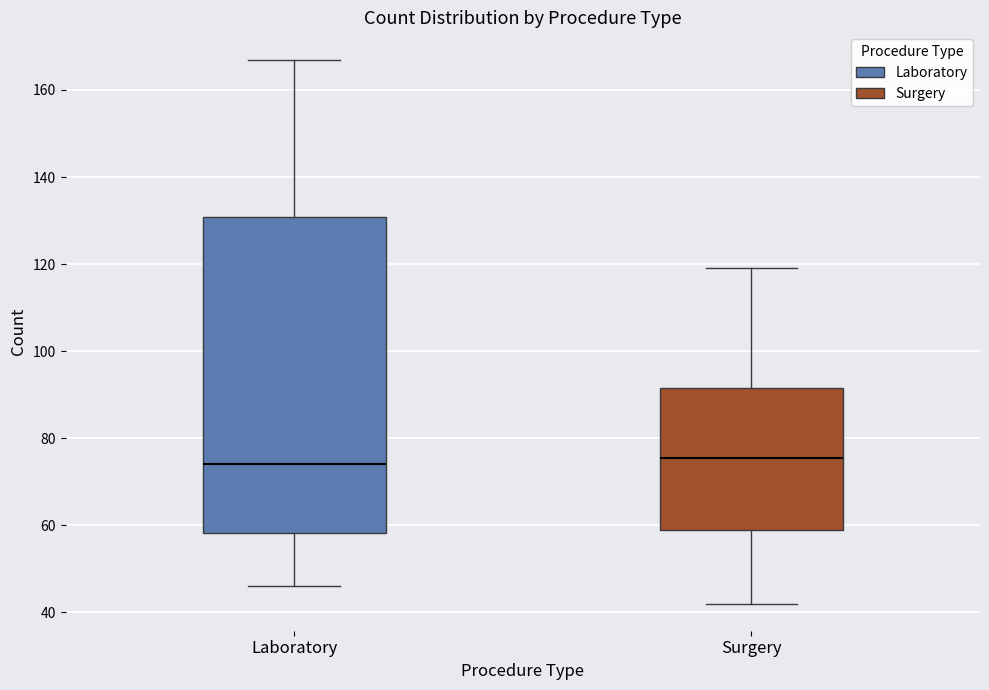

Reading left to right, read every box against the y-axis: the position of its median line, the range the box covers, and the ends of its whiskers. The values are not printed on the chart, so give them approximately, as read against the axis.

Laboratory: median 74, box 58 to 130, whiskers 46 to 168
Surgery: median 76, box 60 to 92, whiskers 42 to 120